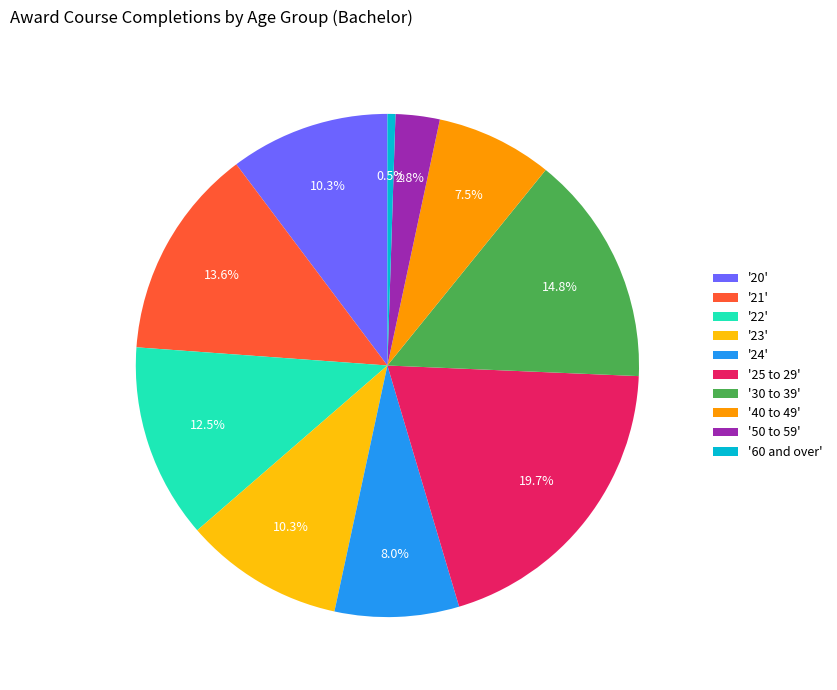

Which has a higher value, '25 to 29' or '30 to 39'?

'25 to 29'